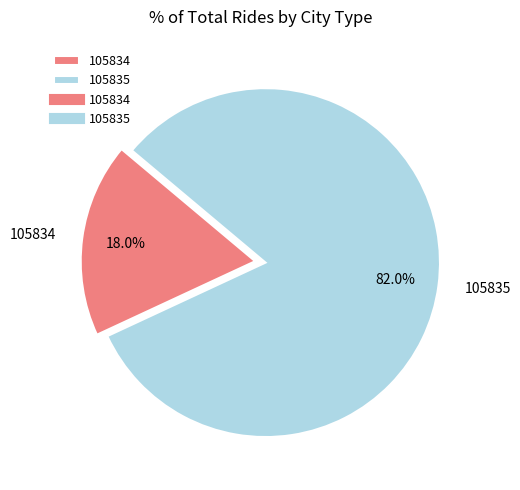

Count the number of slices in the pie.

2